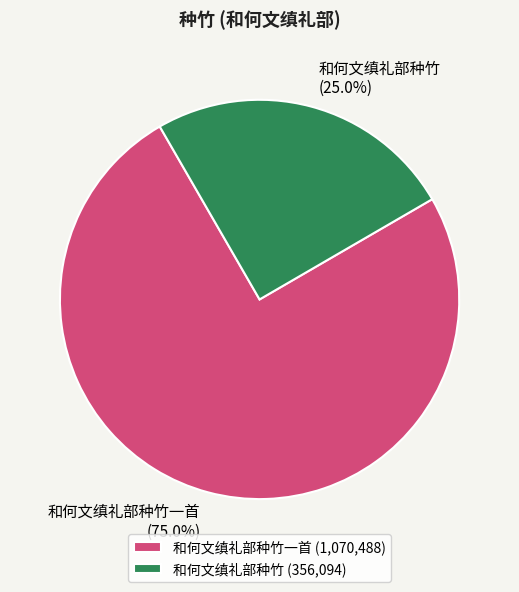

How many slices are in this pie chart?

2